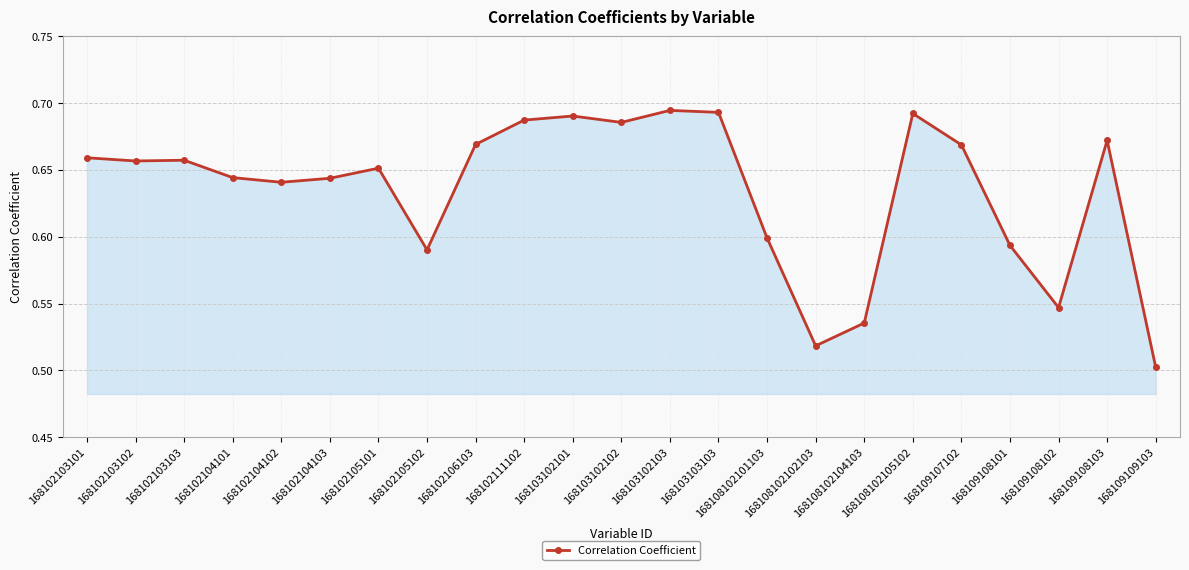

True or false: the data has more than 0 interior local peaks.

True